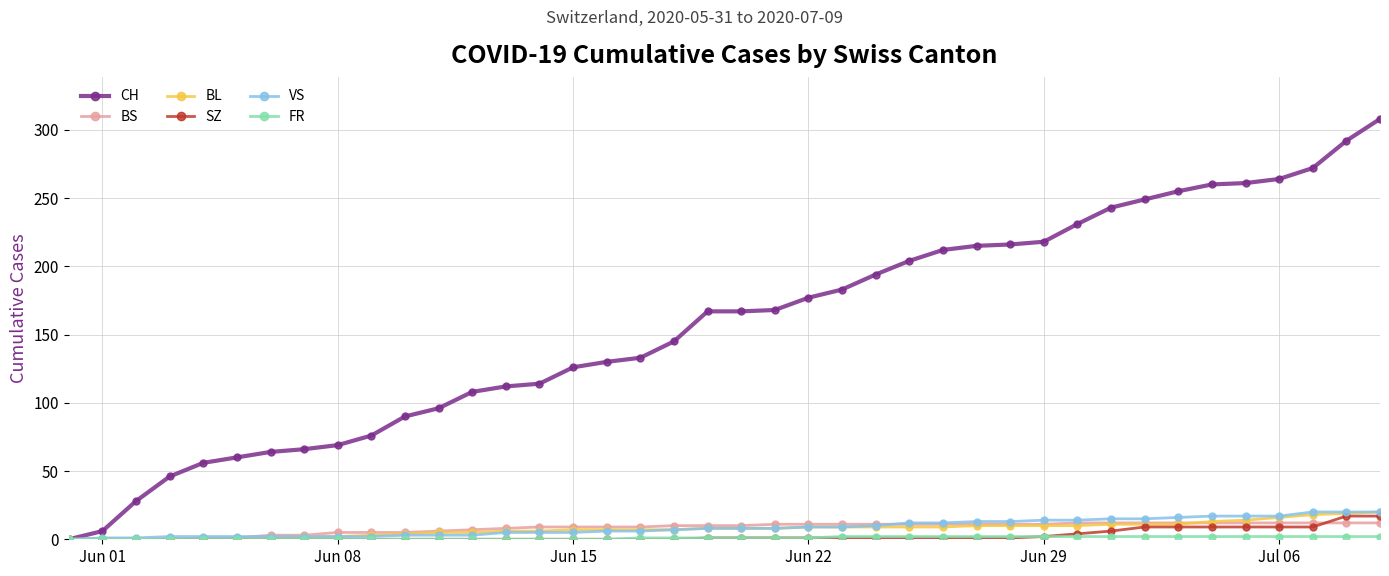

What is the maximum value for VS?

20